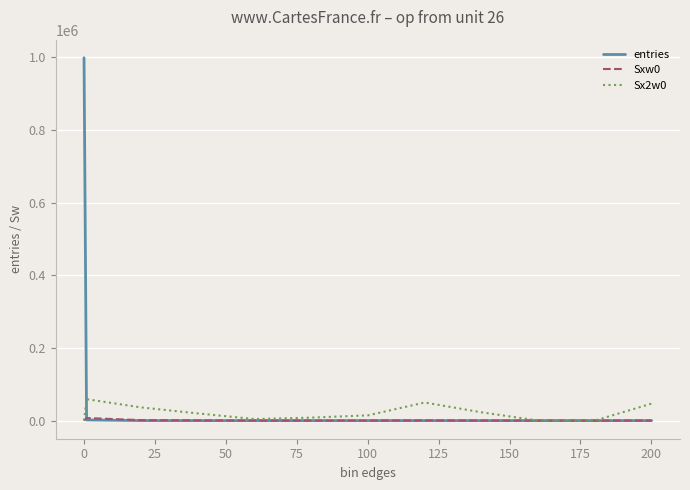

Which series has the largest total across all categories?

entries